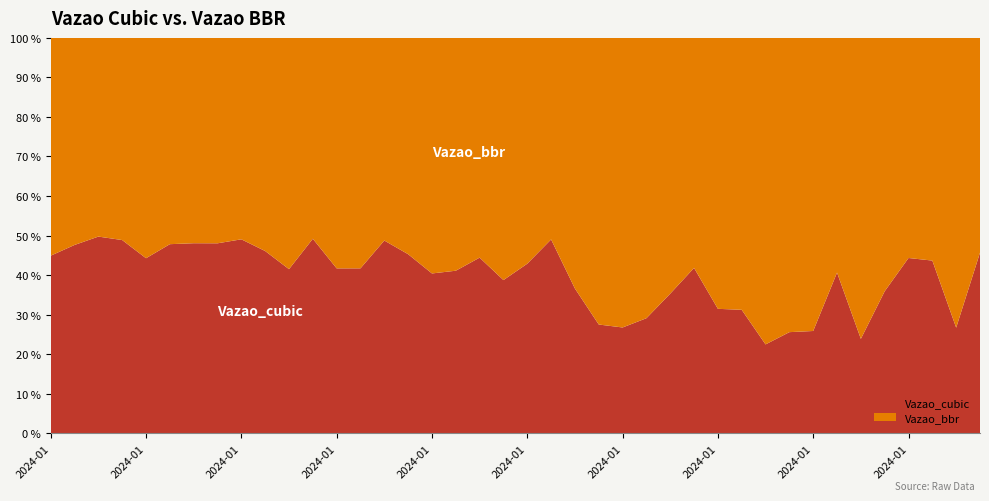

Reading left to right, what are all the values shown in this chart?

Vazao_cubic: 0=750889178	1=834242936	2=910690259	3=876614664	4=728607113	5=845207558	6=848354909	7=848567128	8=866918010	9=786955186	10=656400699	11=895891419	12=661859913	13=659608513	14=876611552	15=759484546	16=622435989	17=640786844	18=733534971	19=572473902	20=679755434	21=864188922	22=505205609	23=340161677	24=313174822	25=353580357	26=470341916	27=651906250	28=403652096	29=387741245	30=250872548	31=306128973	32=307810008	33=603926471	34=272892204	35=513265121	36=705118245	37=645818184	38=332451336	39=773277590
Vazao_bbr: 0=921176134	1=917611472	2=920287741	3=917457764	4=917457764	5=922290745	6=916903233	7=917845878	8=900550028	9=920694694	10=925475954	11=925475954	12=925475954	13=922020321	14=922020321	15=917767061	16=917767061	17=918083425	18=918083425	19=905499796	20=905499796	21=898885531	22=875366695	23=896901454	24=857688914	25=861925550	26=861925550	27=907227320	28=879198285	29=854383270	30=865915273	31=891293655	32=882534784	33=882534784	34=870531712	35=916195020	36=885784000	37=833043535	38=912681873	39=919706883